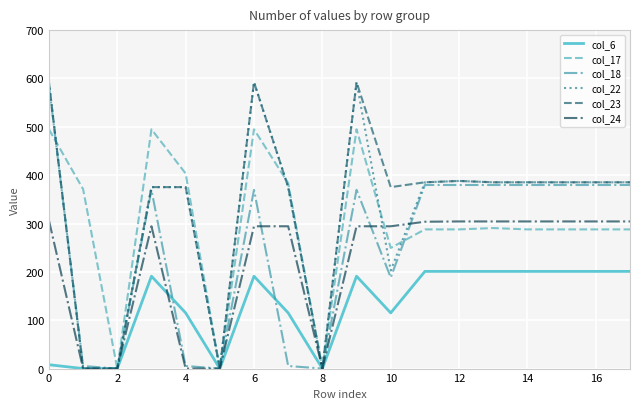

What is the highest value of the col_24 series?

306.6